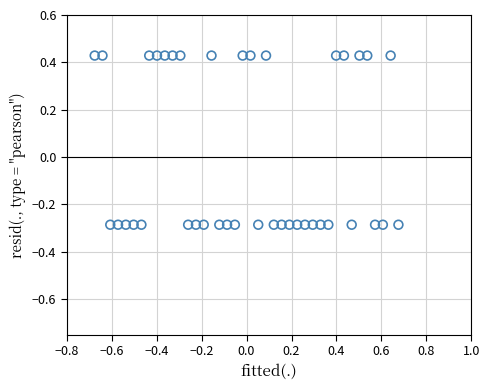

What is the range of Y values (max minus min)?

0.7